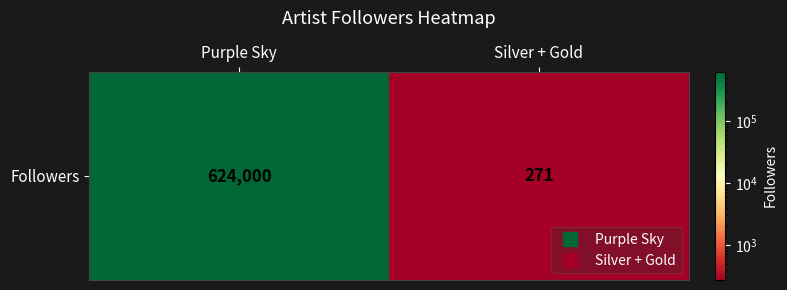

What is the minimum value shown in the chart?

271